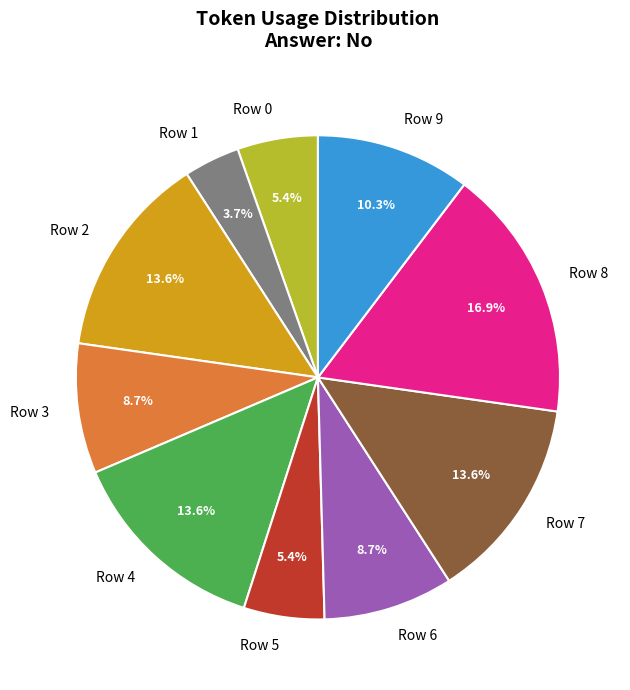

What is the ratio of the value at Row 3 to the value at Row 2?

0.6